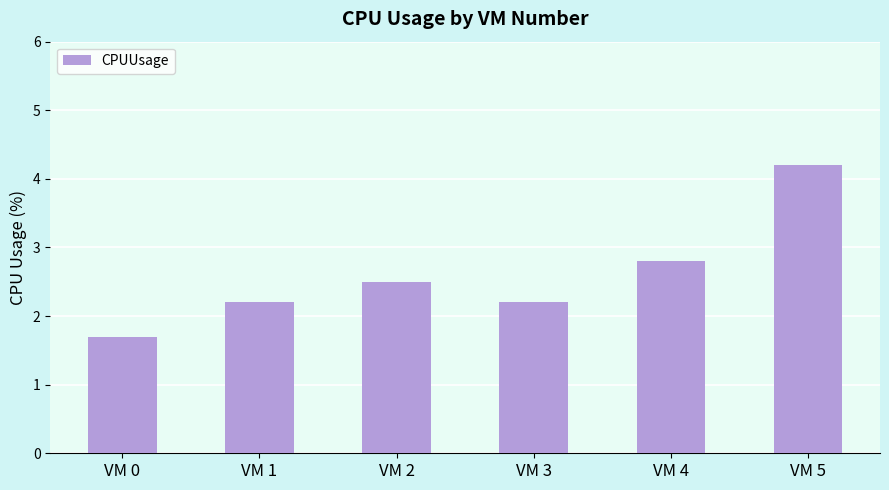

Count the number of values greater than 2.

5